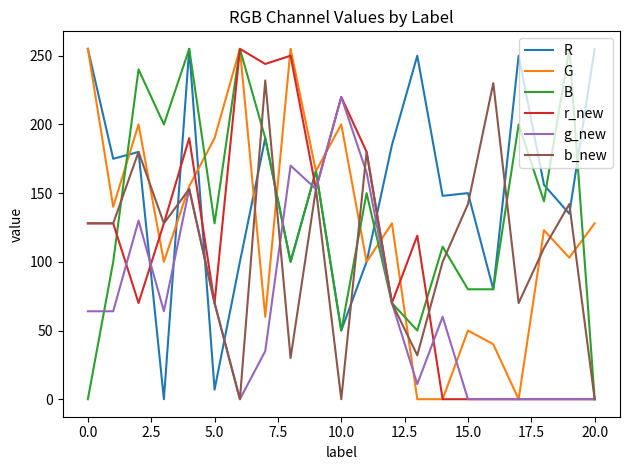

Is this an area chart (filled region under the line)?

No